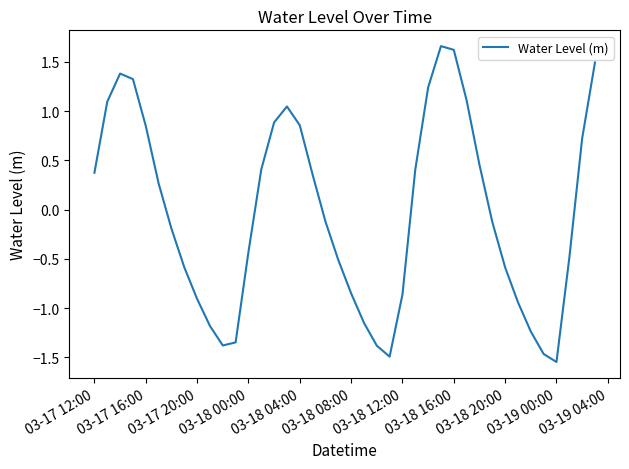

What is the difference between the maximum and minimum values?

3.2